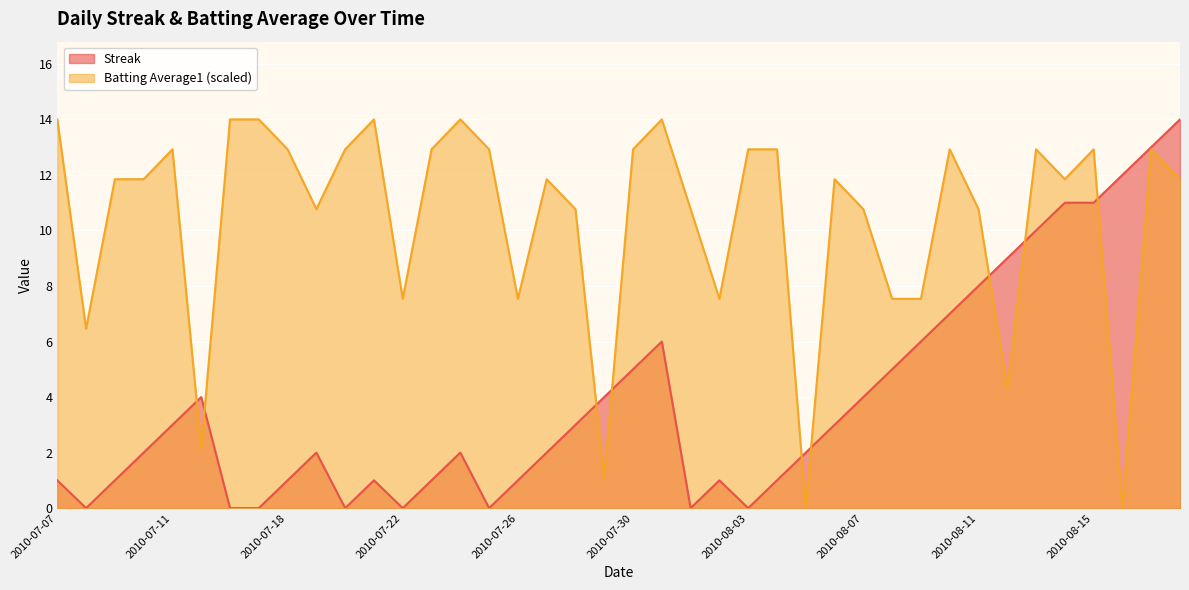

What is the label of the 24th point from the right?

2010-07-26